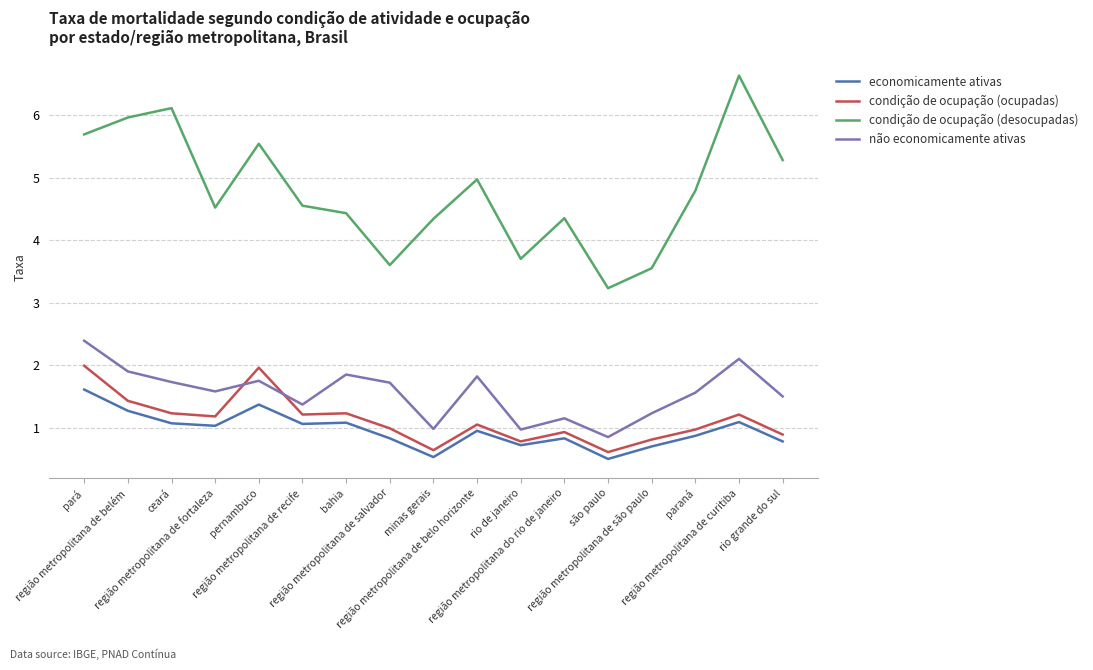

Which series has the largest total across all categories?

condição de ocupação (desocupadas)